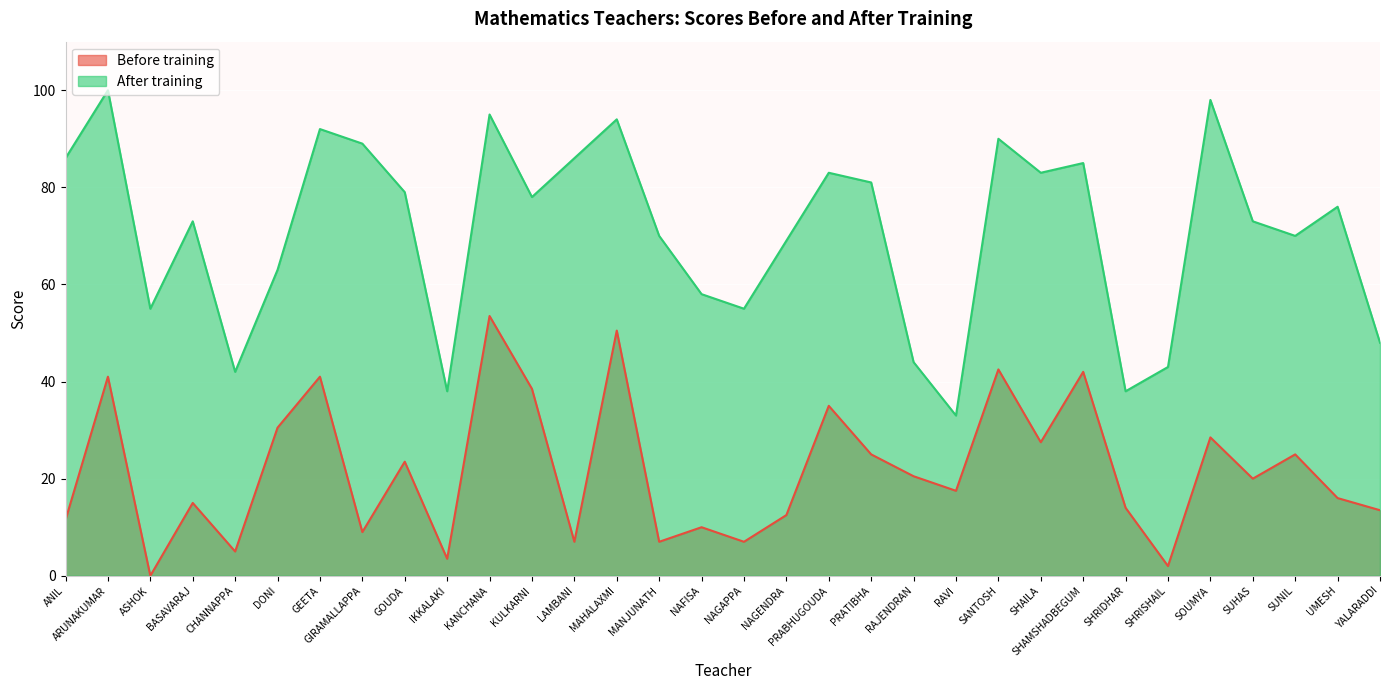

Does the chart display data point markers on the line(s)?

No